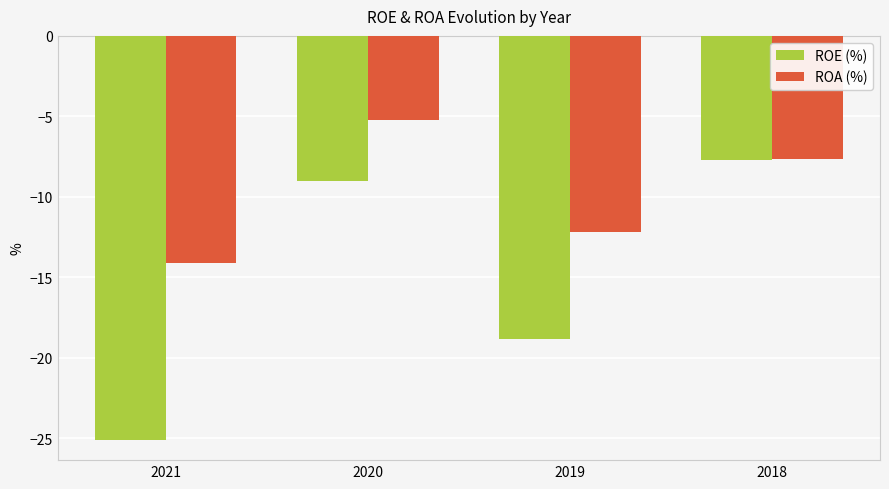

Between 2019 and 2018, which series saw the biggest shift?

ROE (%)